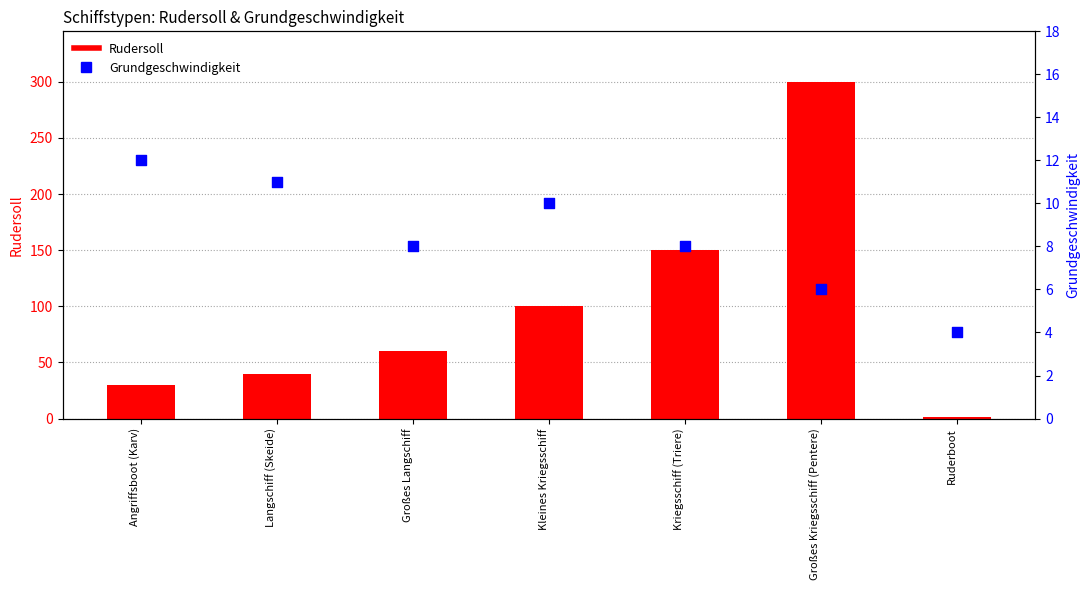

What is the total value across all series at Großes Langschiff?

68